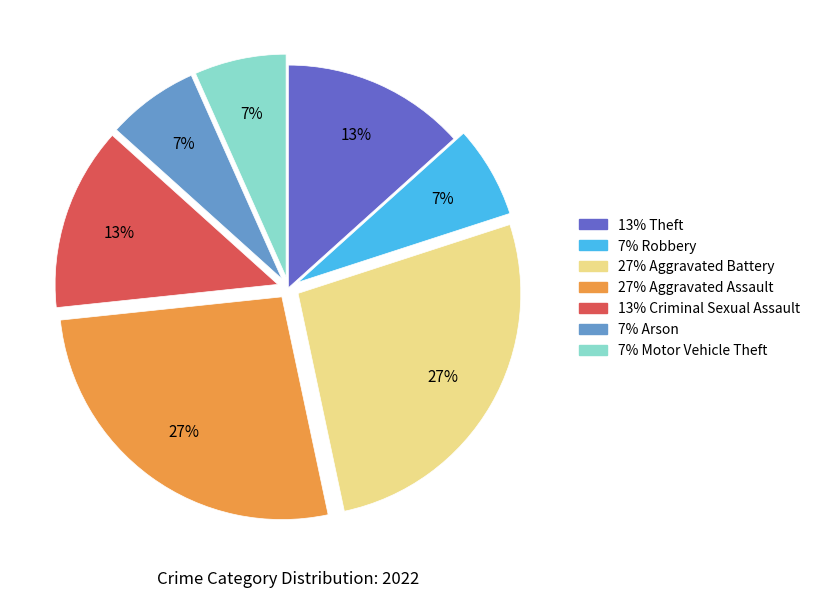

To the nearest percent, what is the difference between the largest and smallest slice percentages?

20%